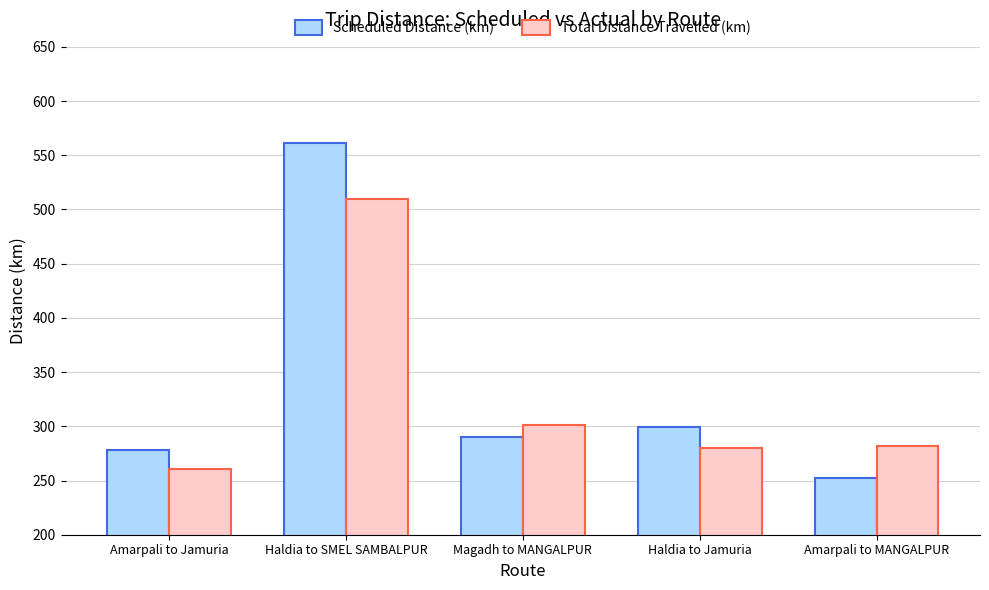

Count the number of data series in this chart.

2